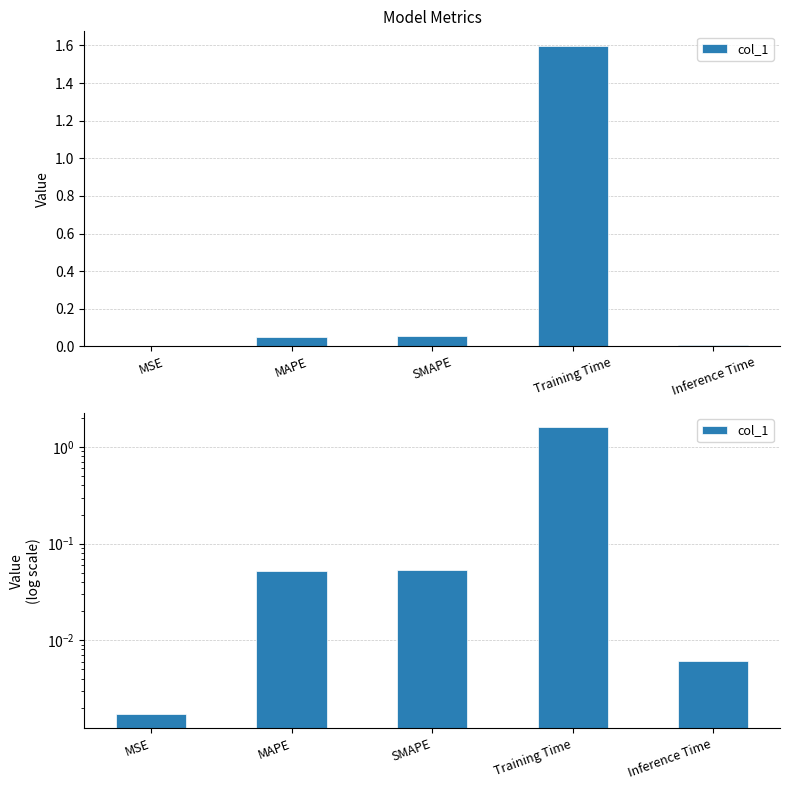

True or false: the data shows 0.0 at Inference Time.

False